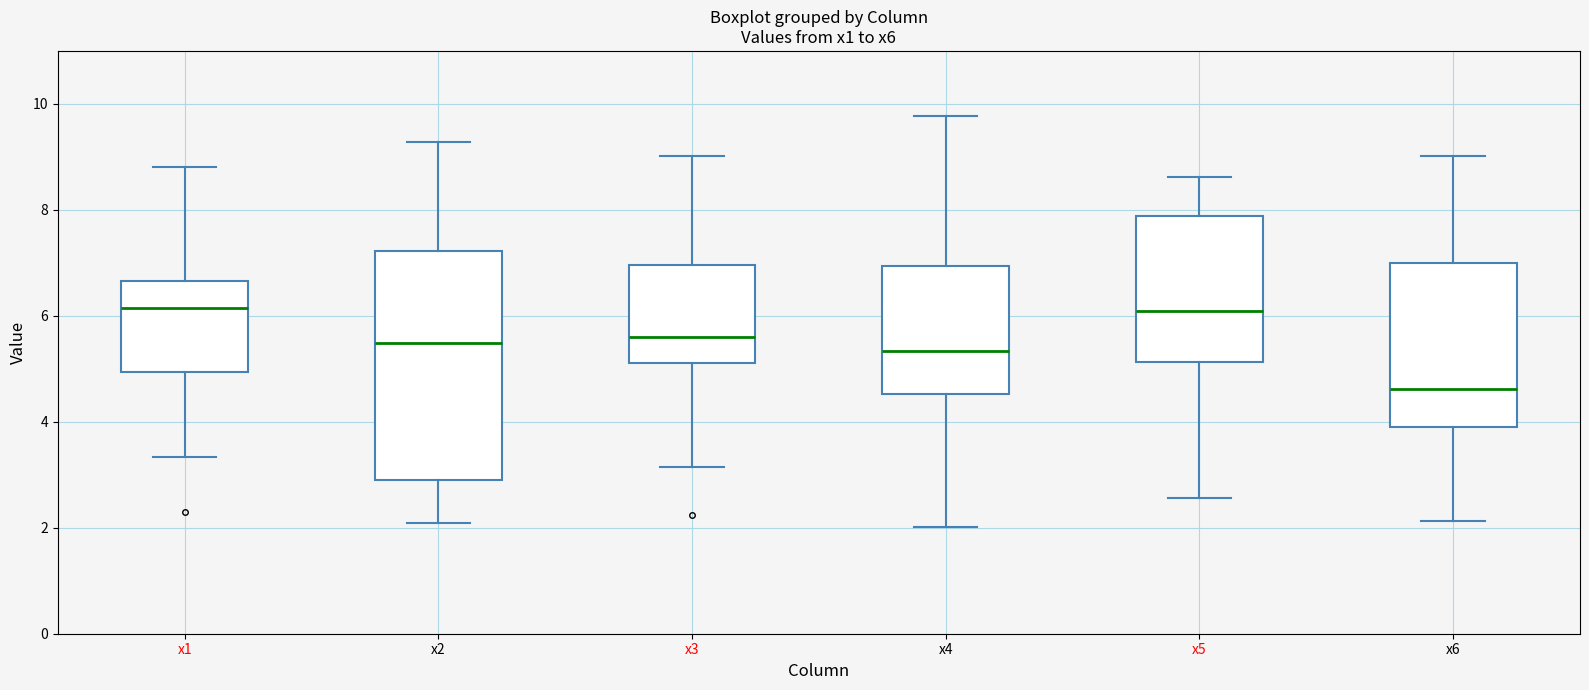

Which box has the lowest median line?

x6